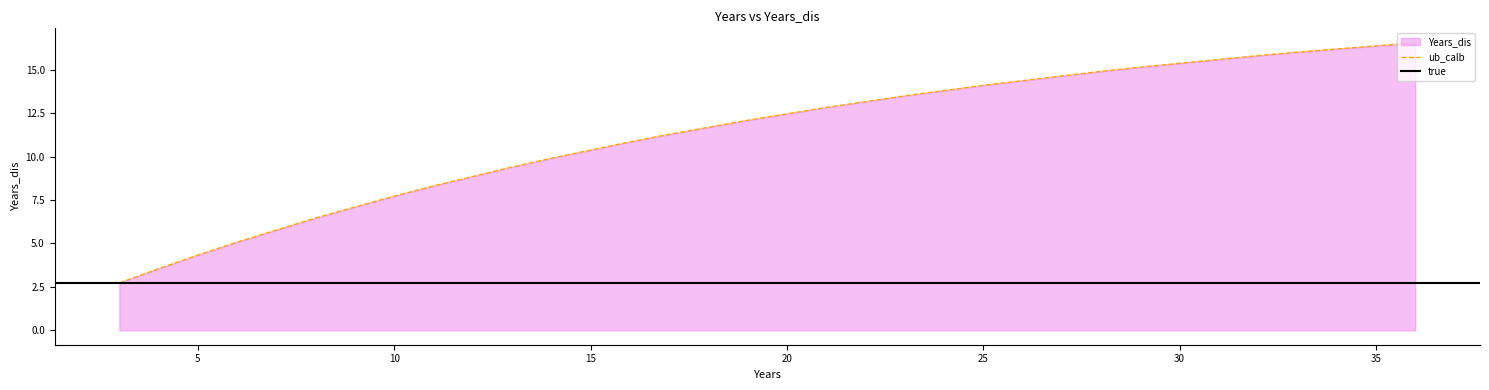

What is the minimum value shown in the chart?

2.7